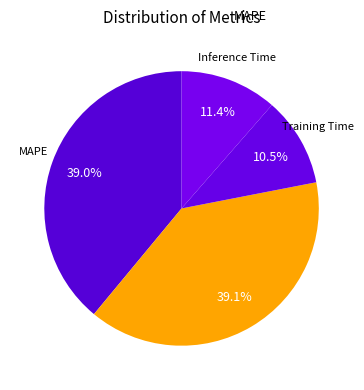

Does any single category account for the majority?

No